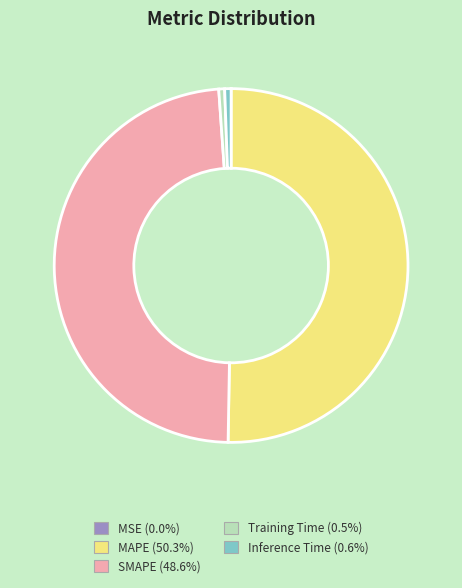

Which slice is the largest?

MAPE